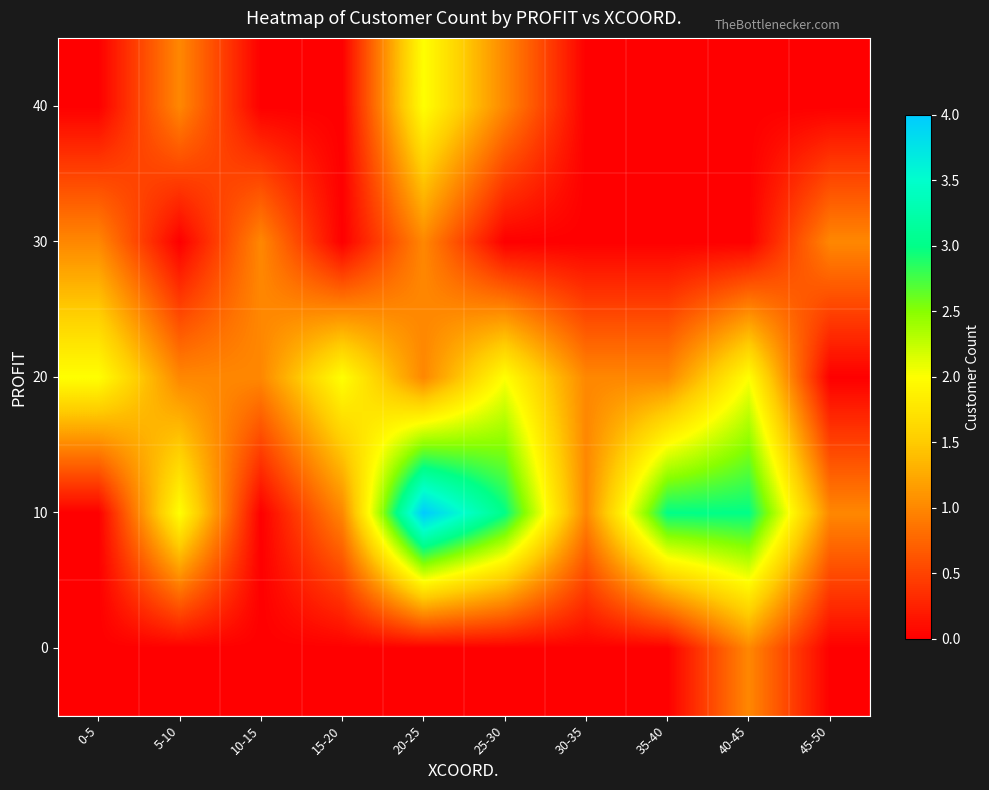

Reading right to left, transcribe all the data shown in this chart.

0: 45-50=0	40-45=1	35-40=0	30-35=0	25-30=0	20-25=0	15-20=0	10-15=0	5-10=0	0-5=0
10: 45-50=1	40-45=3	35-40=3	30-35=1	25-30=3	20-25=4	15-20=1	10-15=0	5-10=2	0-5=0
20: 45-50=0	40-45=2	35-40=1	30-35=1	25-30=2	20-25=1	15-20=2	10-15=1	5-10=1	0-5=2
30: 45-50=1	40-45=0	35-40=0	30-35=0	25-30=0	20-25=1	15-20=0	10-15=1	5-10=0	0-5=1
40: 45-50=0	40-45=0	35-40=0	30-35=0	25-30=1	20-25=2	15-20=0	10-15=0	5-10=1	0-5=0